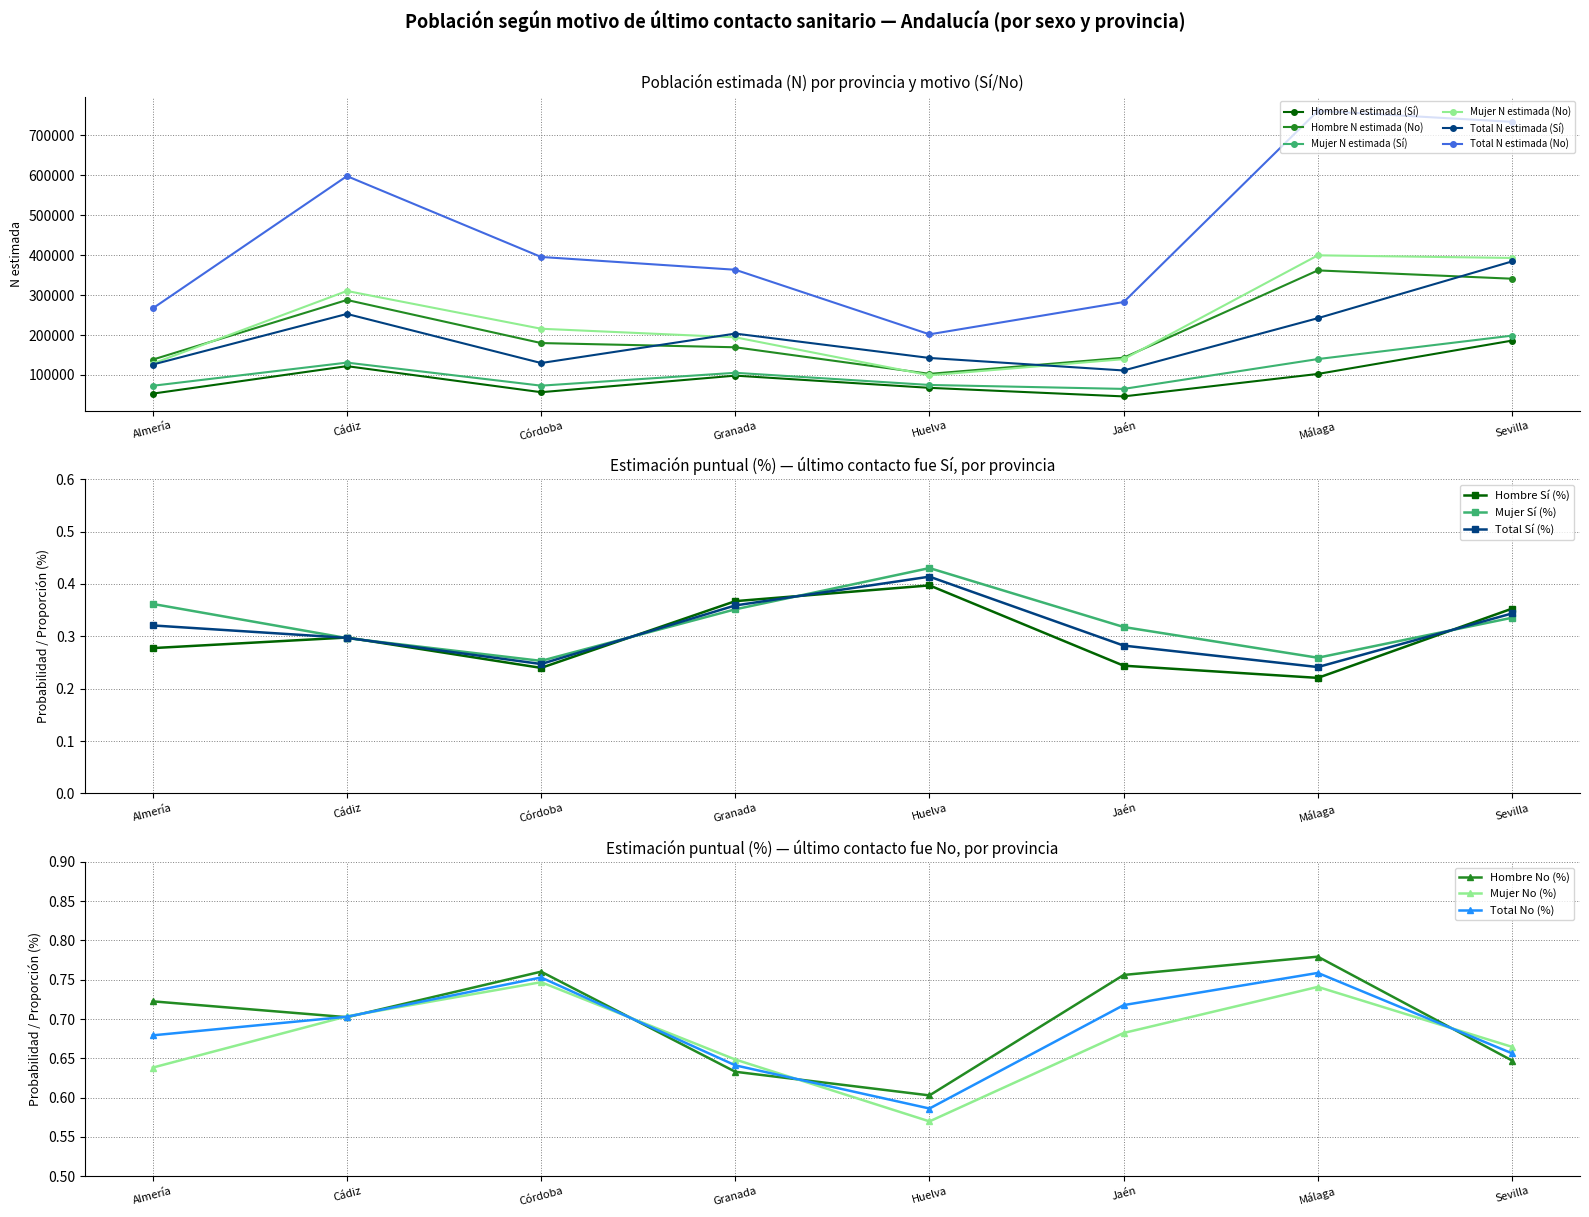

True or false: Hombre N estimada (No) has more than 1 points higher than both neighbors.

True